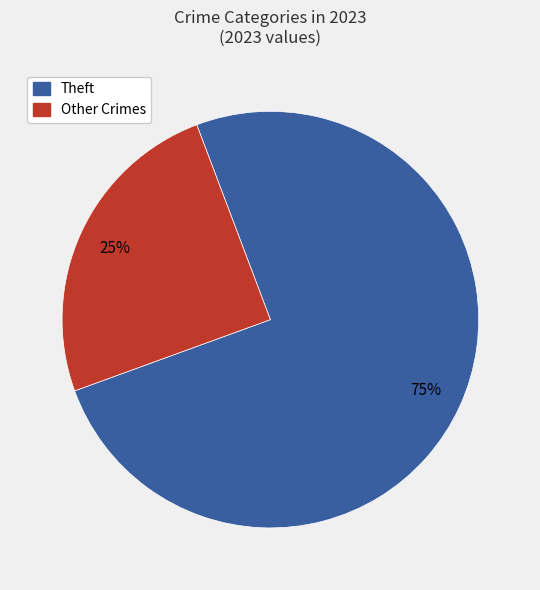

Approximately how many times larger is the value at Theft compared to Other Crimes?

3.0